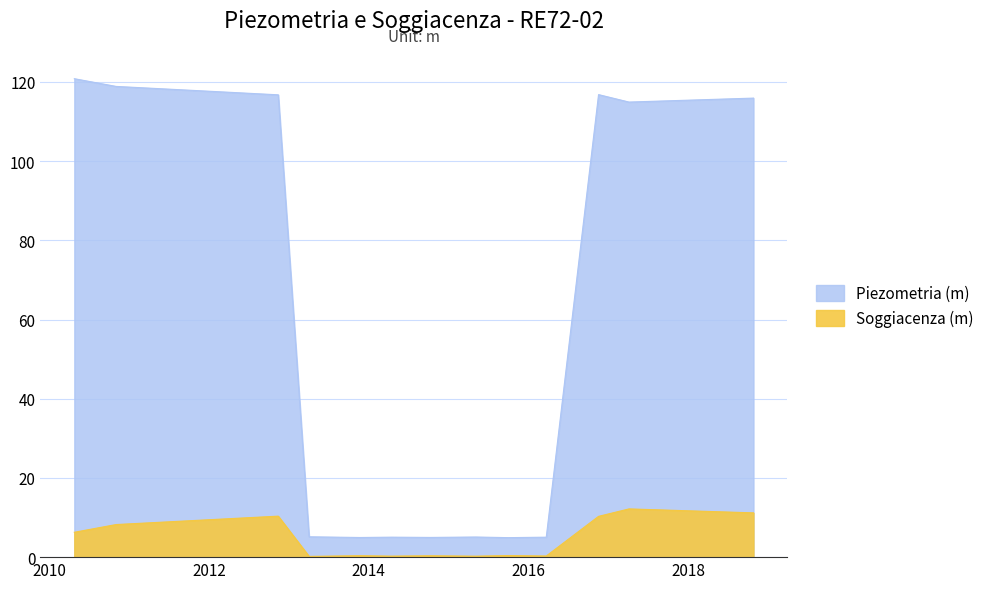

What is the label of the 13th point from the right?

2010-04-26